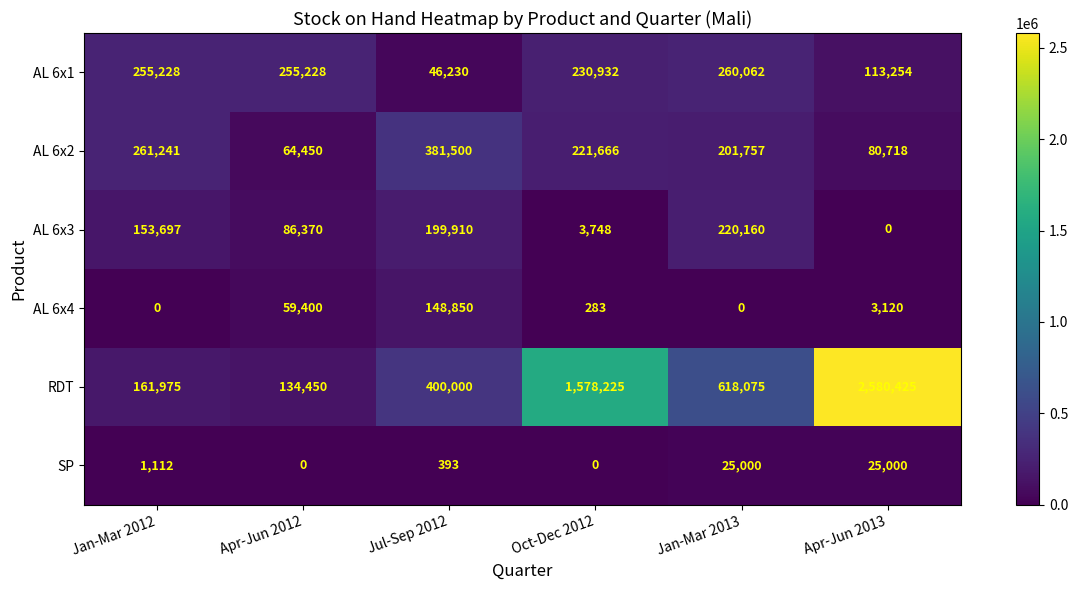

What is the spread (max minus min) of values at Apr-Jun 2012?

255228